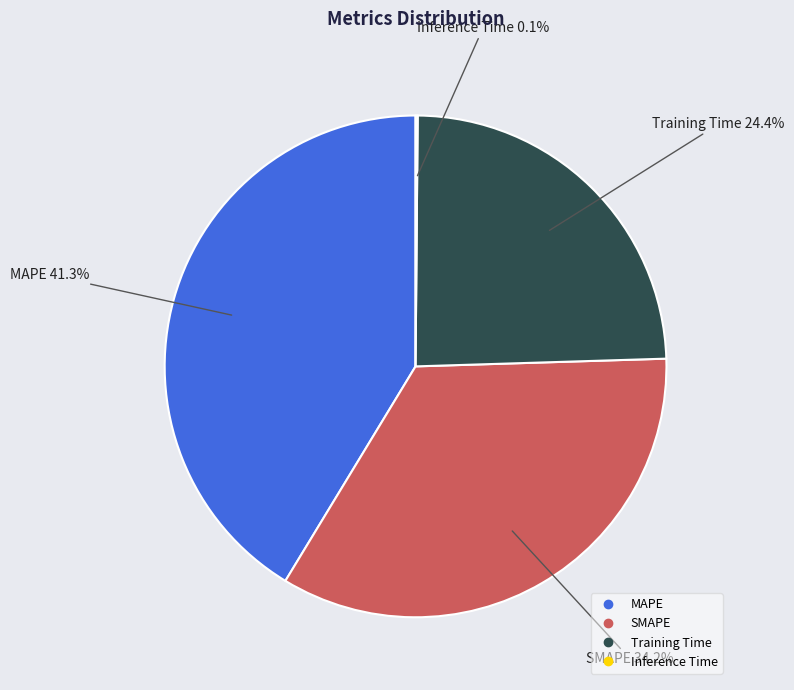

Which has a higher value, MAPE or Training Time?

MAPE